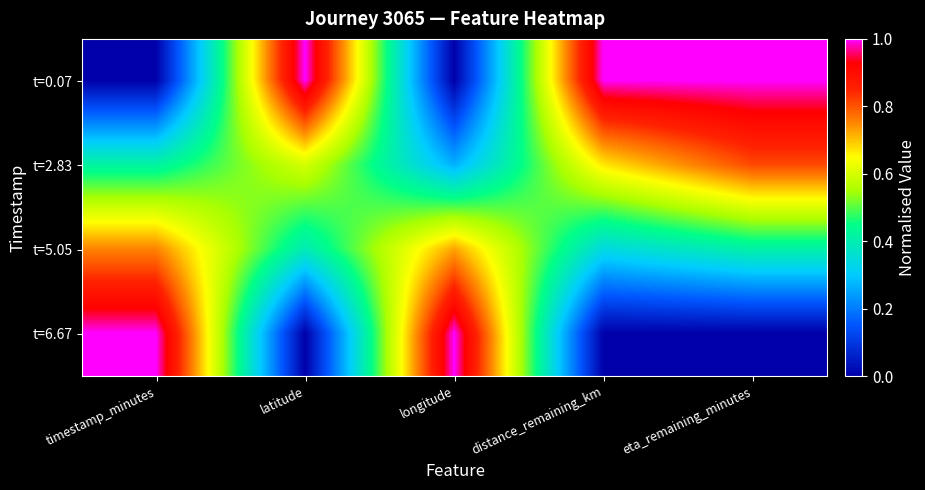

Reading left to right, list all the values displayed in this chart.

t=0.07: timestamp_minutes=0.0	latitude=1.0	longitude=0.0	distance_remaining_km=1.0	eta_remaining_minutes=1.0
t=2.83: timestamp_minutes=0.4	latitude=0.6	longitude=0.3	distance_remaining_km=0.7	eta_remaining_minutes=0.8
t=5.05: timestamp_minutes=0.8	latitude=0.4	longitude=0.7	distance_remaining_km=0.3	eta_remaining_minutes=0.4
t=6.67: timestamp_minutes=1.0	latitude=0.0	longitude=1.0	distance_remaining_km=0.0	eta_remaining_minutes=0.0